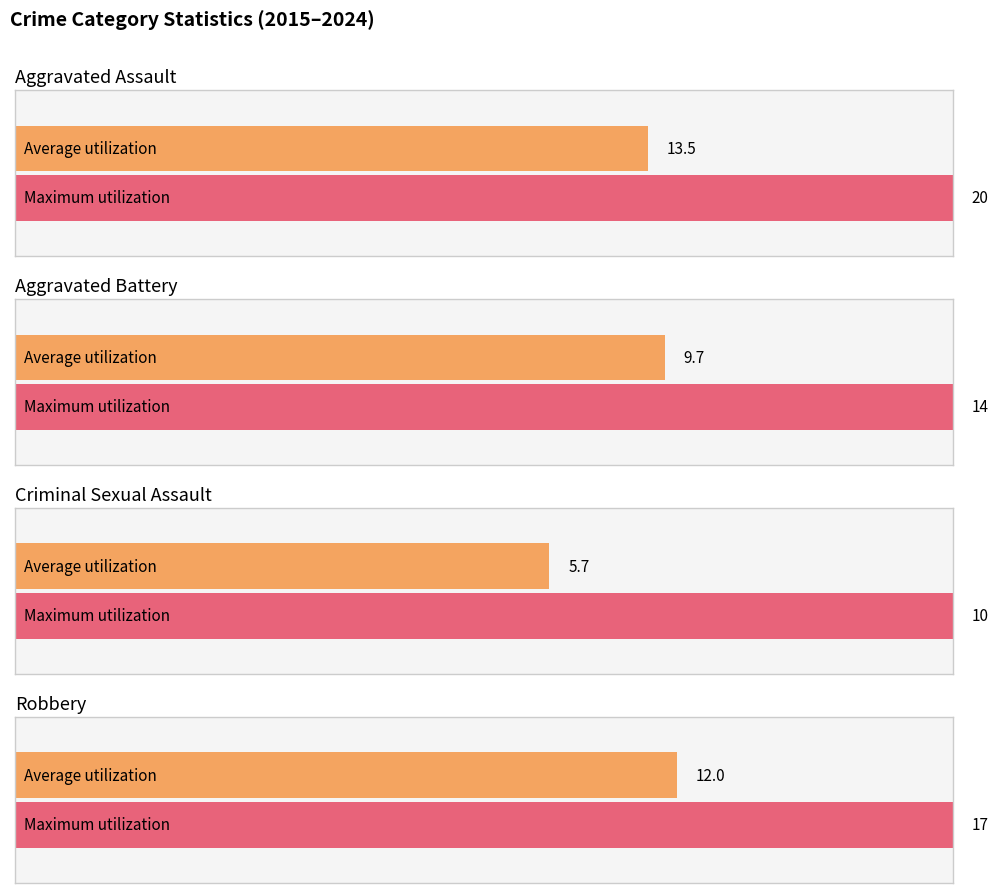

What is the maximum value shown in the chart?

20